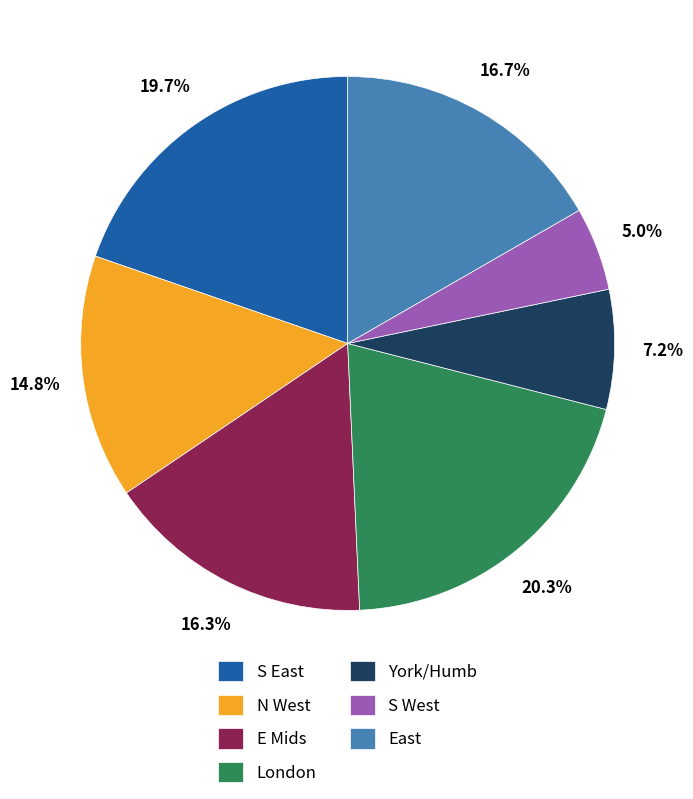

How many segments does this pie chart have?

7